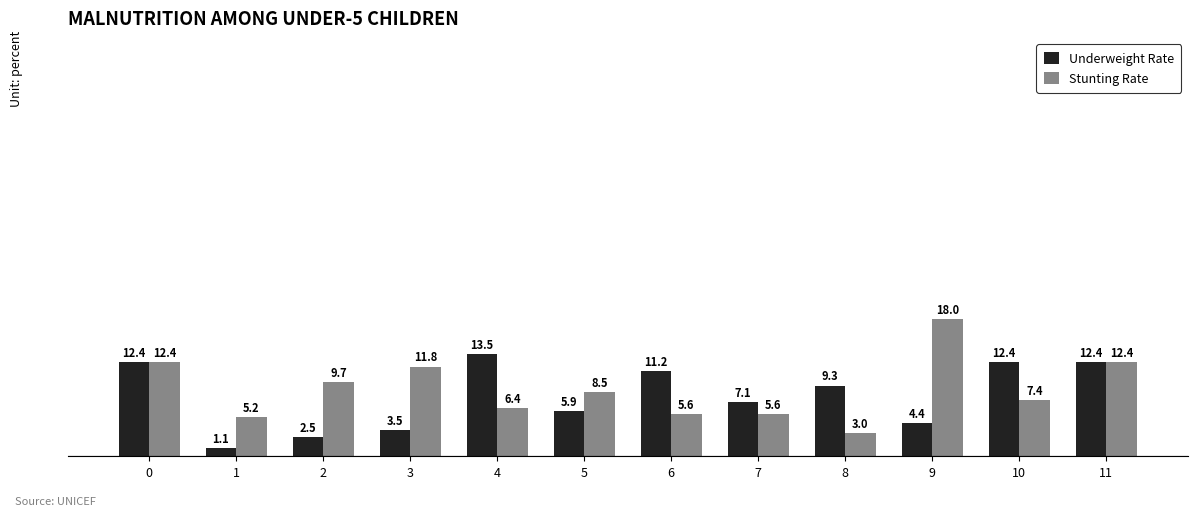

What is the value of the Underweight Rate bar at the 10th from the left?

4.4